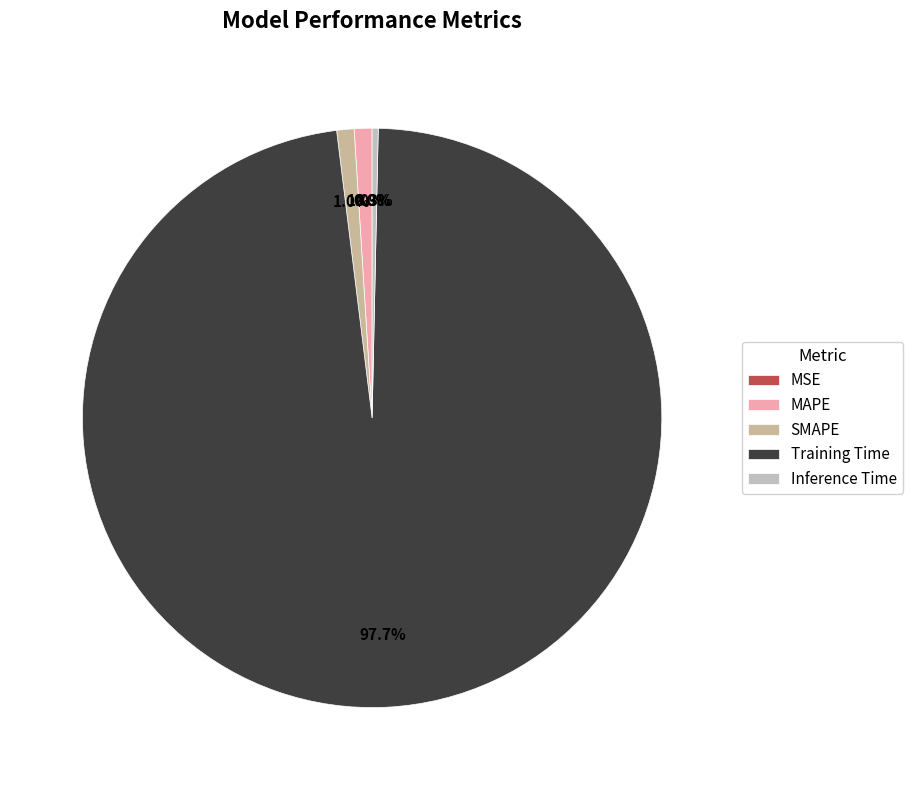

Count the number of slices in the pie.

5